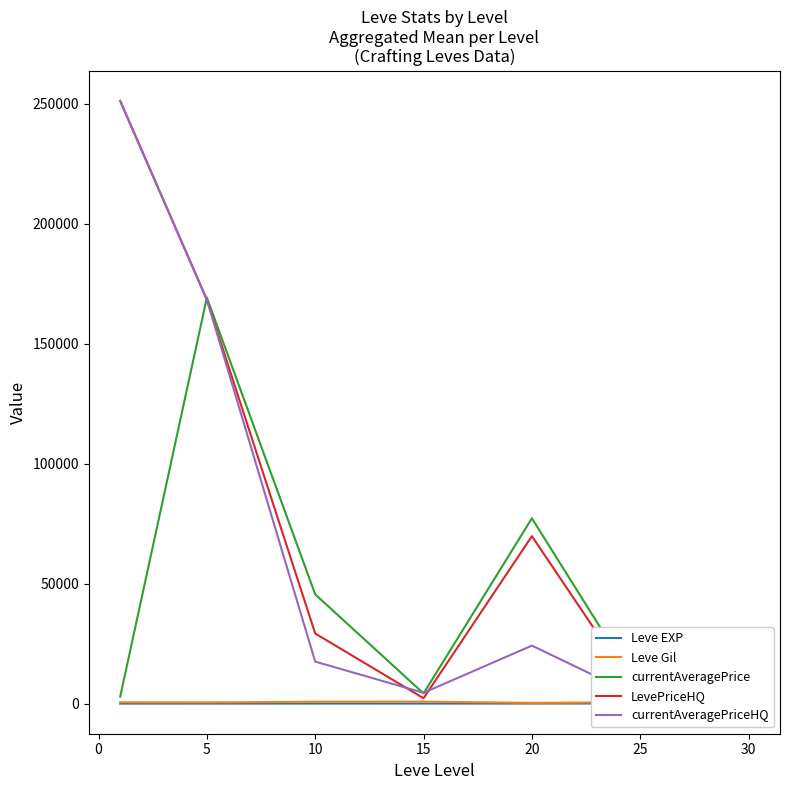

What is the difference between the maximum and minimum values in the currentAveragePriceHQ series?

248689.3